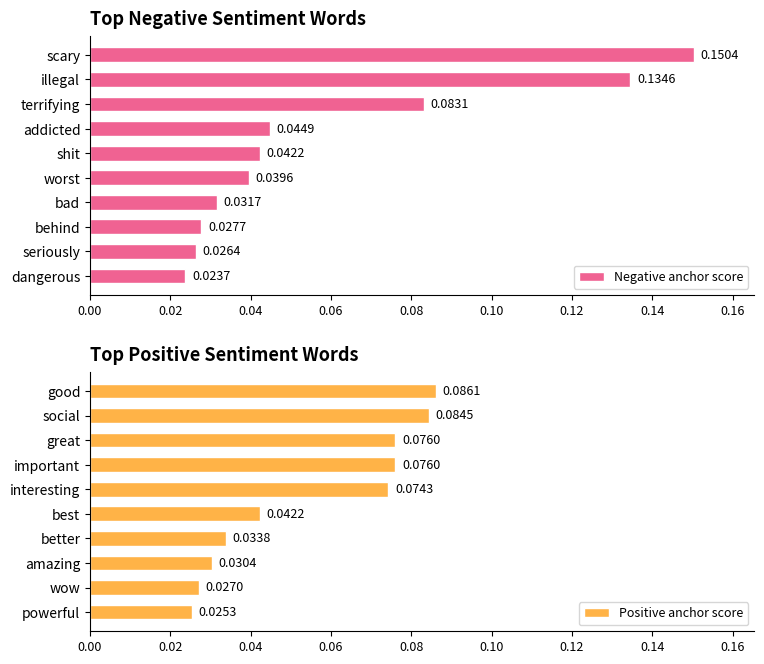

Which category has the lowest value in the Negative anchor score series?

dangerous